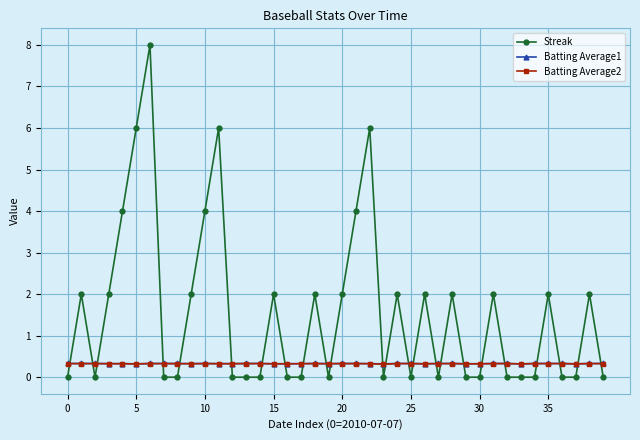

True or false: Batting Average1 and Streak cross at least once.

True